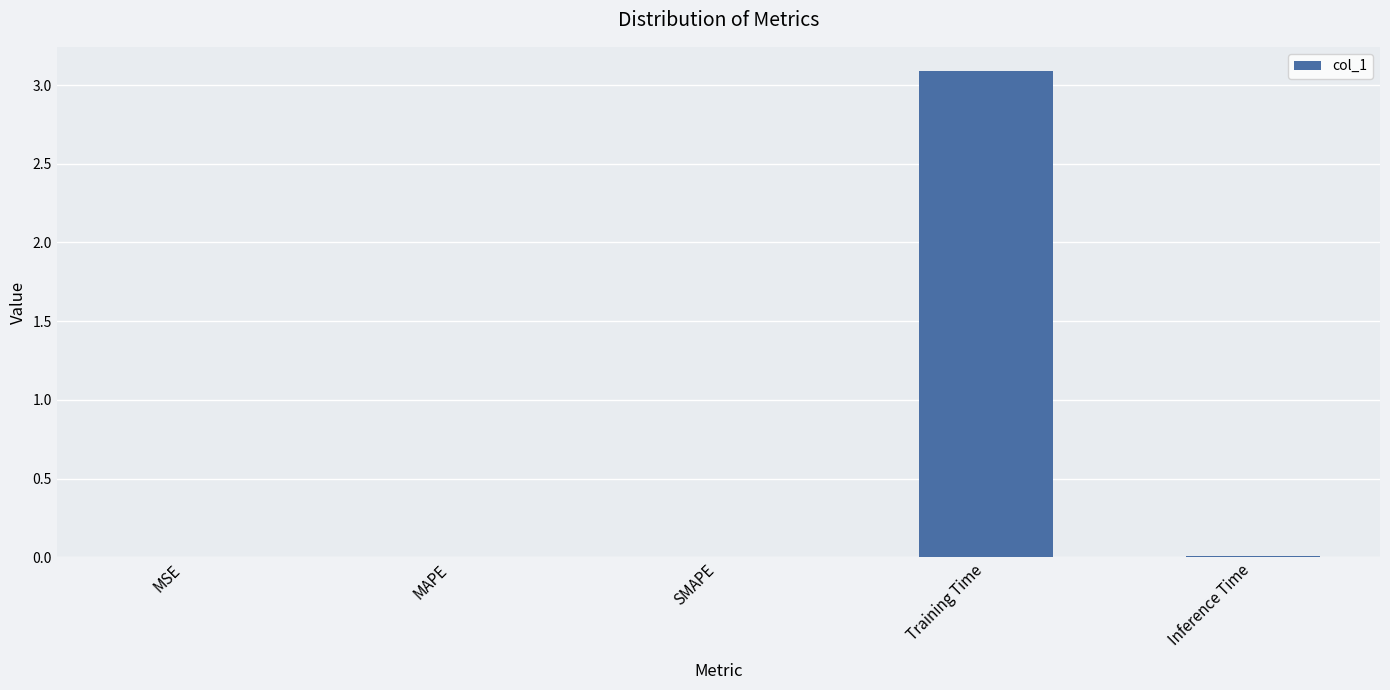

Is it true that the value at SMAPE is 0.0?

True